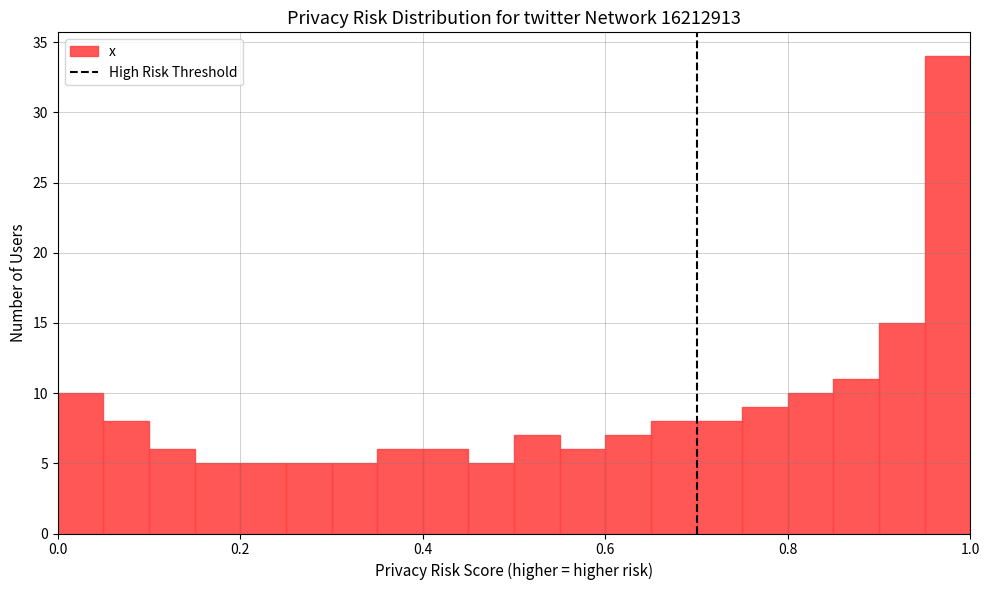

Around what value on the x-axis is the tallest bar? Give the approximate position of its centre, as read against the axis.

0.98